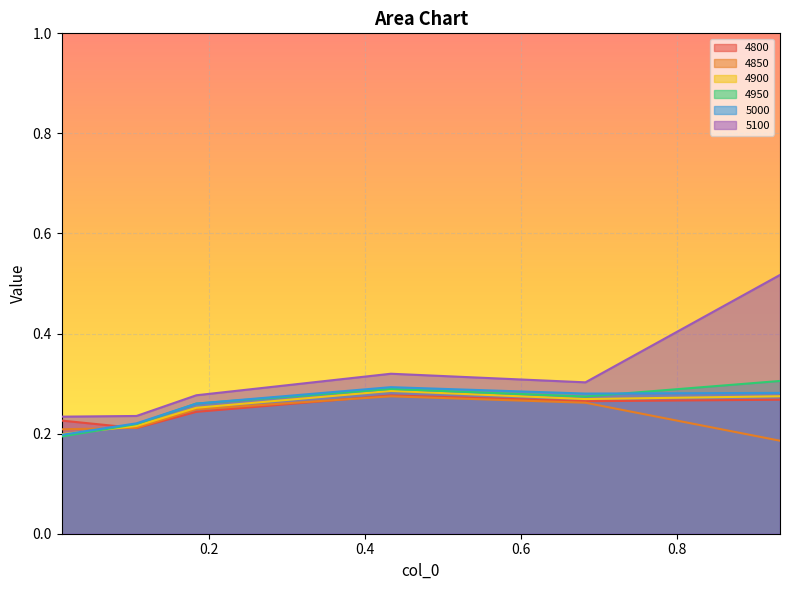

Where do 4900 and 5000 first cross each other?

0.01095890410958904 and 0.1068493150684932